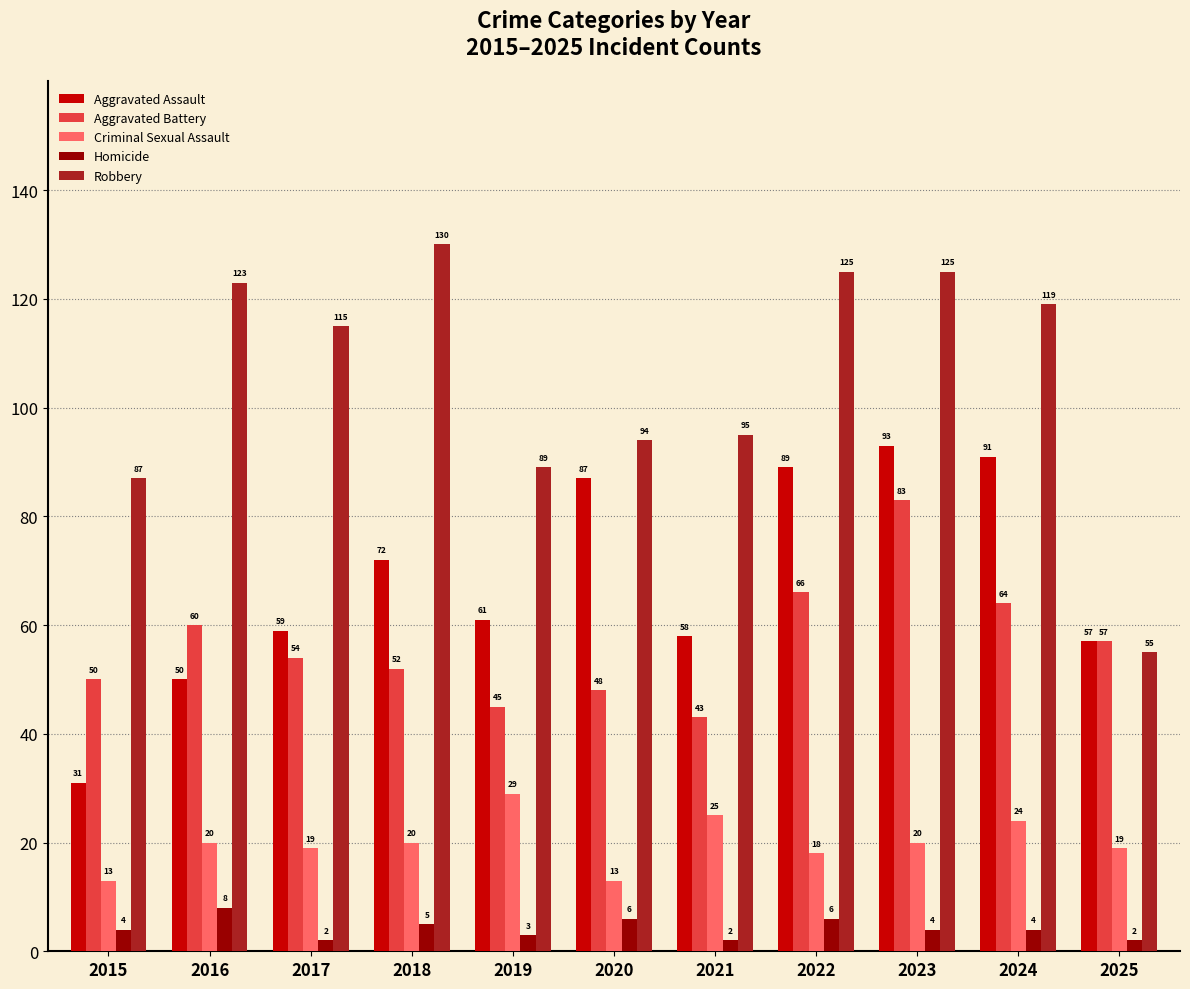

What is the value of the Aggravated Battery bar at the 6th from the left?

48